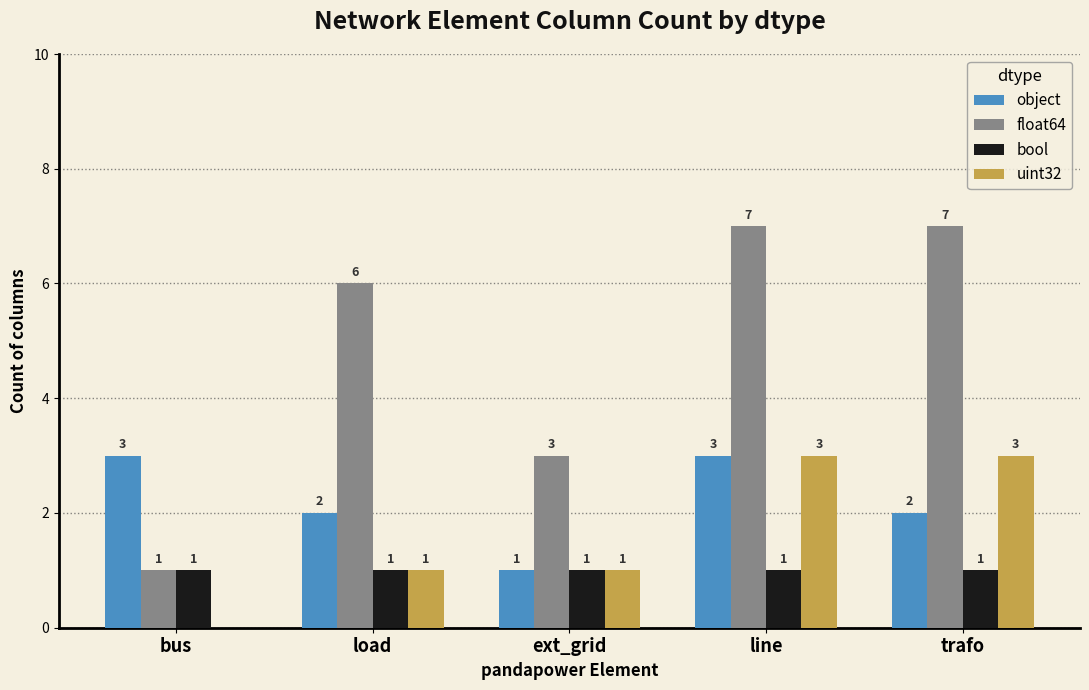

Which series has the largest total across all categories?

float64